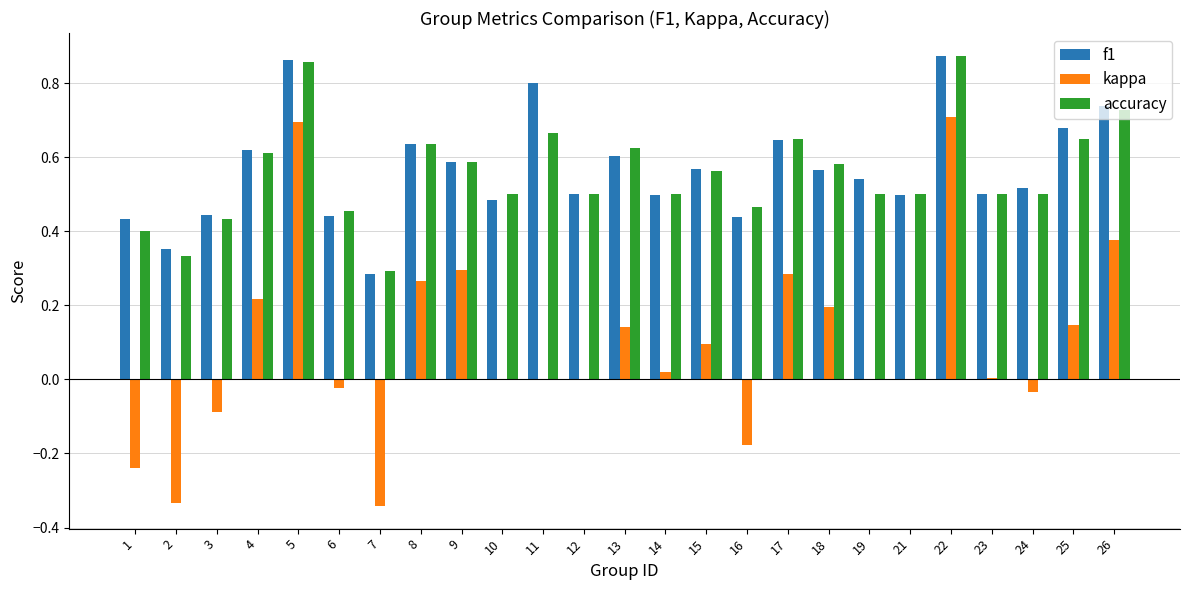

Between 8 and 22, which series saw the biggest shift?

kappa